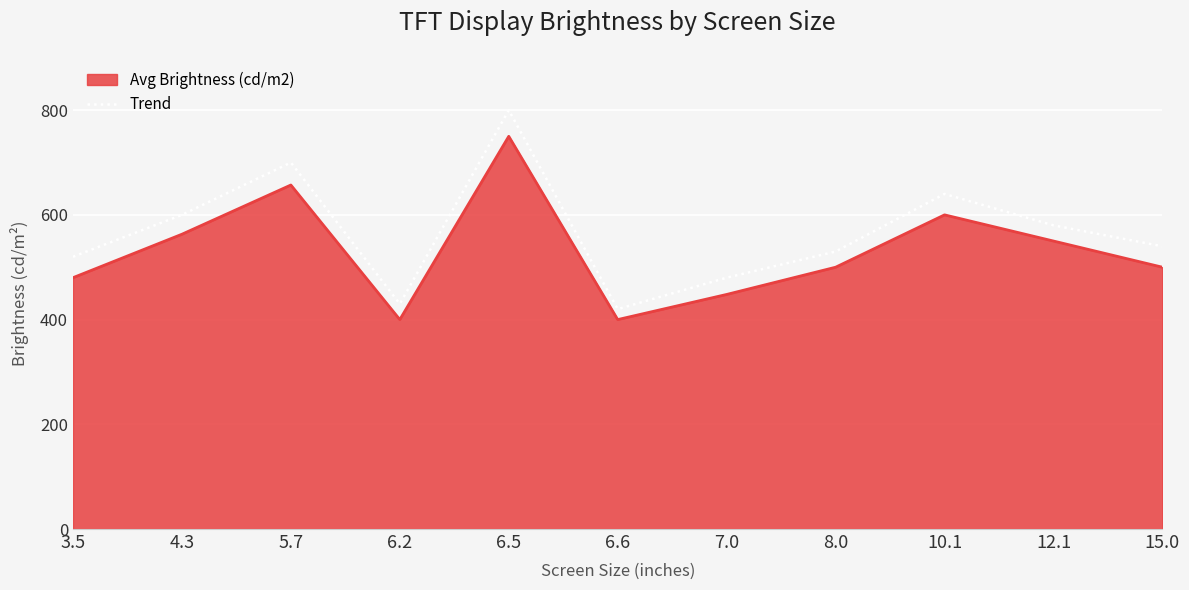

Rank the series at 6.5 from highest to lowest value.

Trend, Avg Brightness (cd/m2)